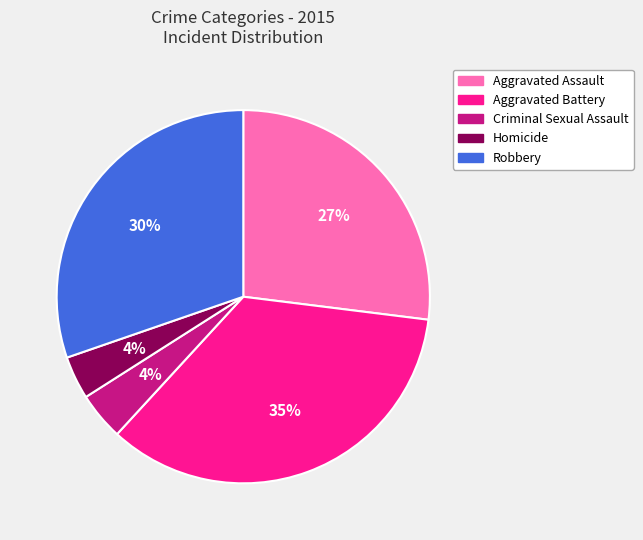

Does Robbery represent more than half of the total?

No